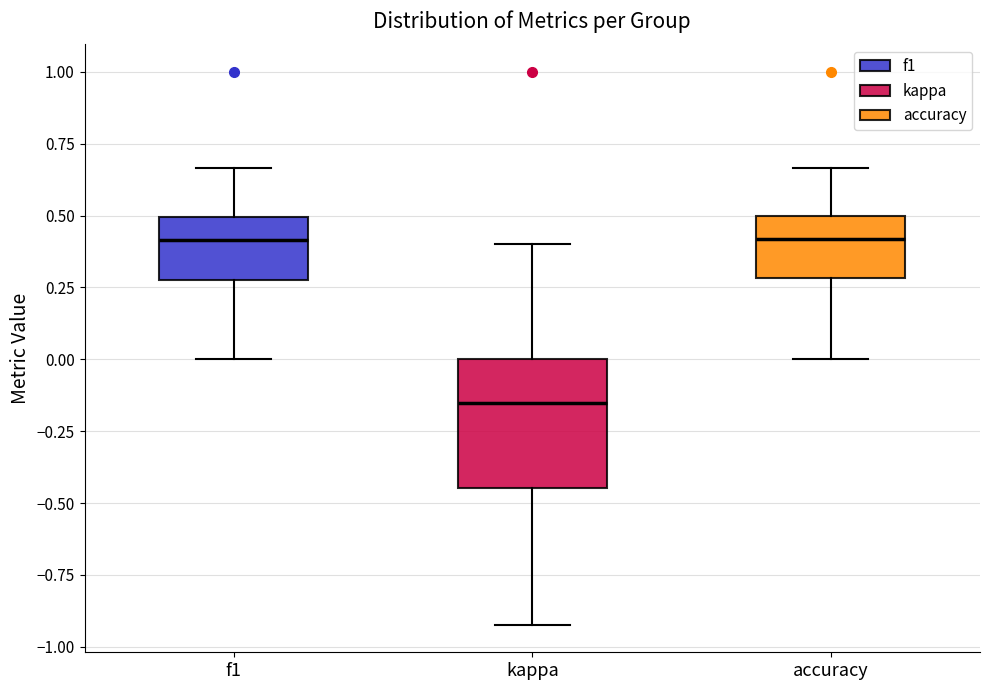

Reading left to right, read every box against the y-axis: the position of its median line, the range the box covers, and the ends of its whiskers. The values are not printed on the chart, so give them approximately, as read against the axis.

f1: median 0.40, box 0.30 to 0.50, whiskers 0.00 to 0.65
kappa: median -0.15, box -0.45 to 0.00, whiskers -0.90 to 0.40
accuracy: median 0.40, box 0.30 to 0.50, whiskers 0.00 to 0.65